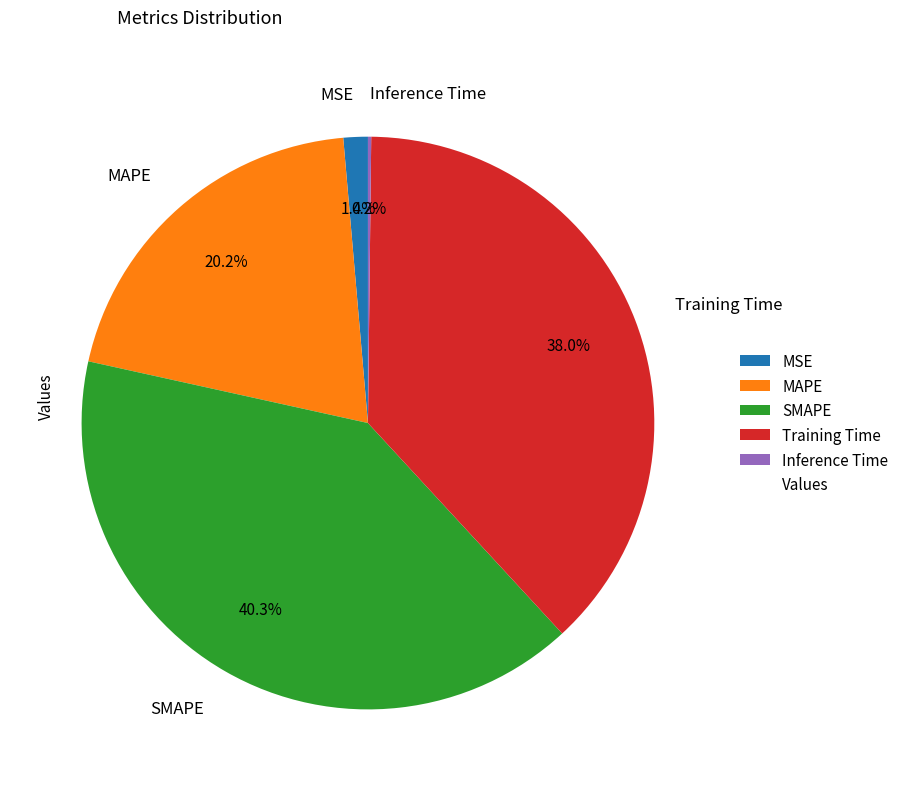

Which has a higher value, Training Time or SMAPE?

SMAPE